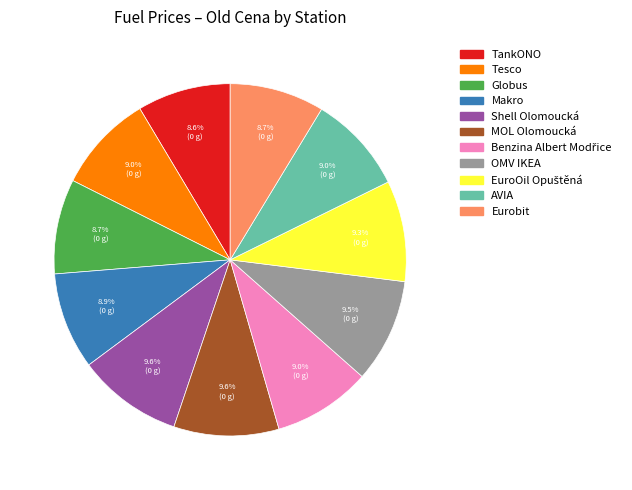

To the nearest percent, what is the combined percentage of Makro and Tesco?

18%